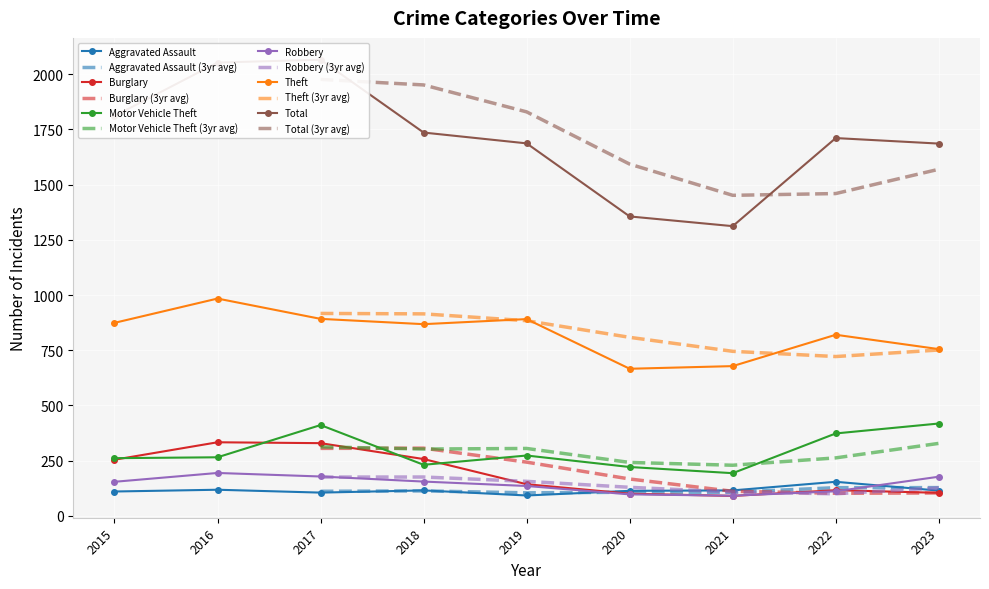

How many lines are shown in the chart?

6